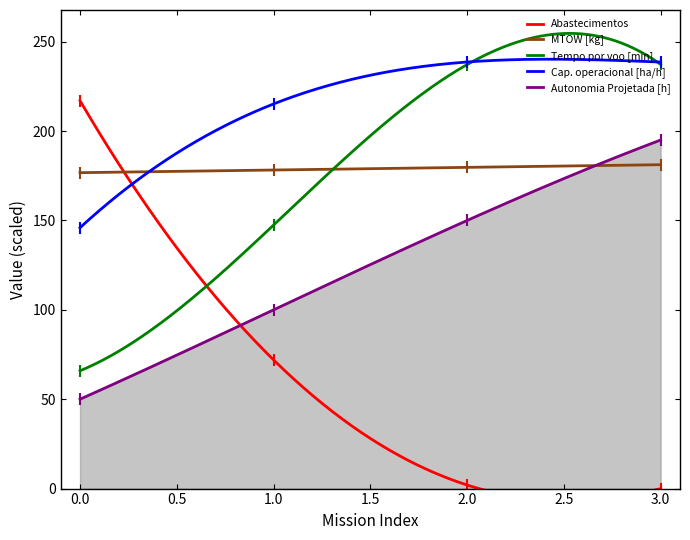

The Autonomia Projetada [h] series shows 36.3 at 1. True or false?

False